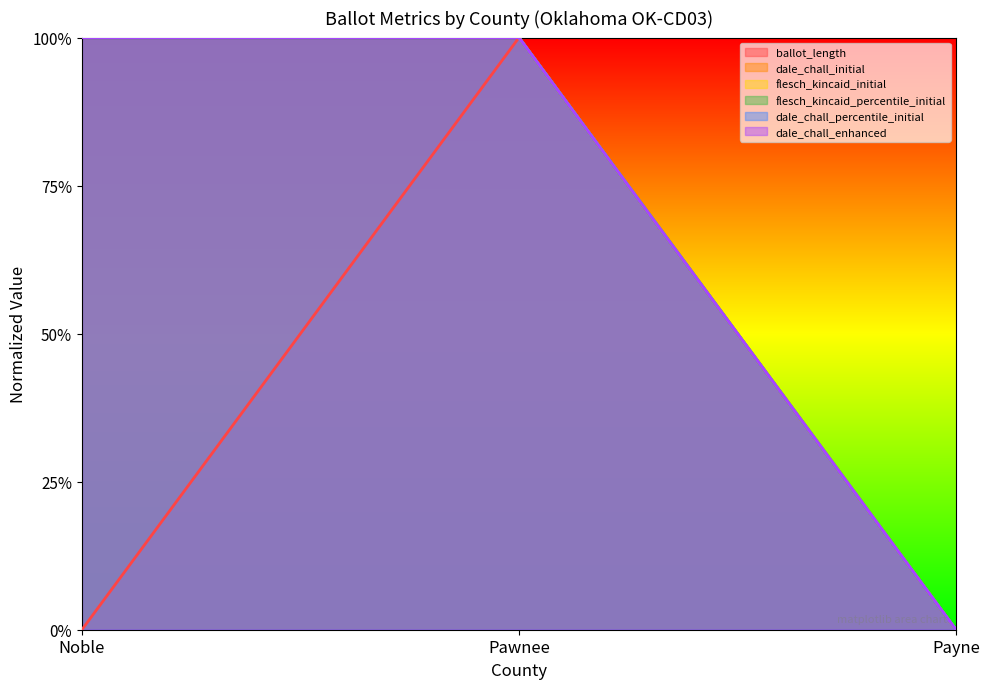

The value of dale_chall_enhanced at Payne is 0. True or false?

True